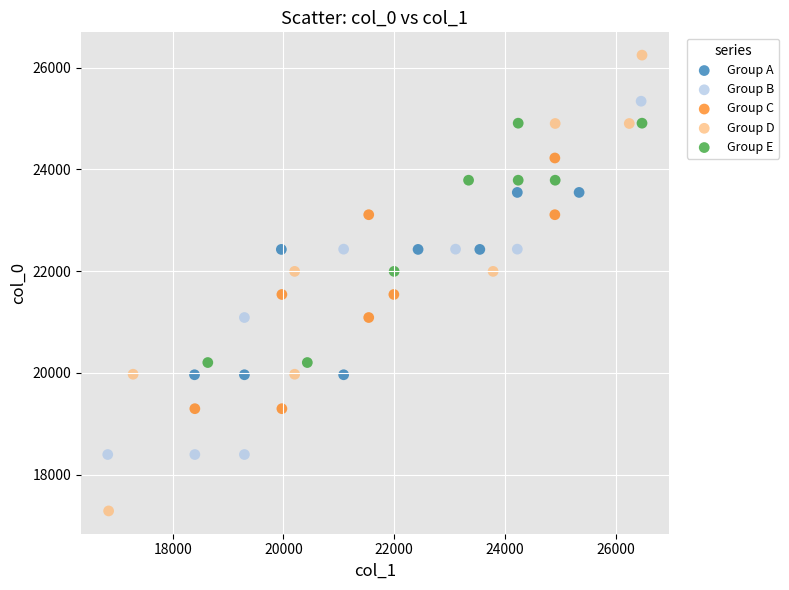

Which series has the widest spread of Y values?

Group D